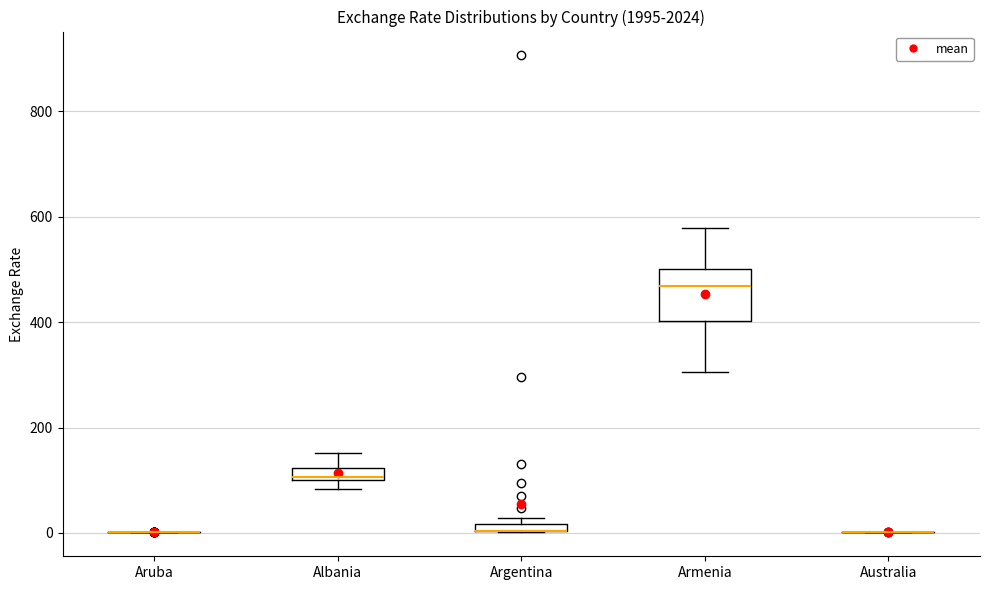

Comparing the boxes themselves (not the whiskers), which one is the tallest?

Armenia